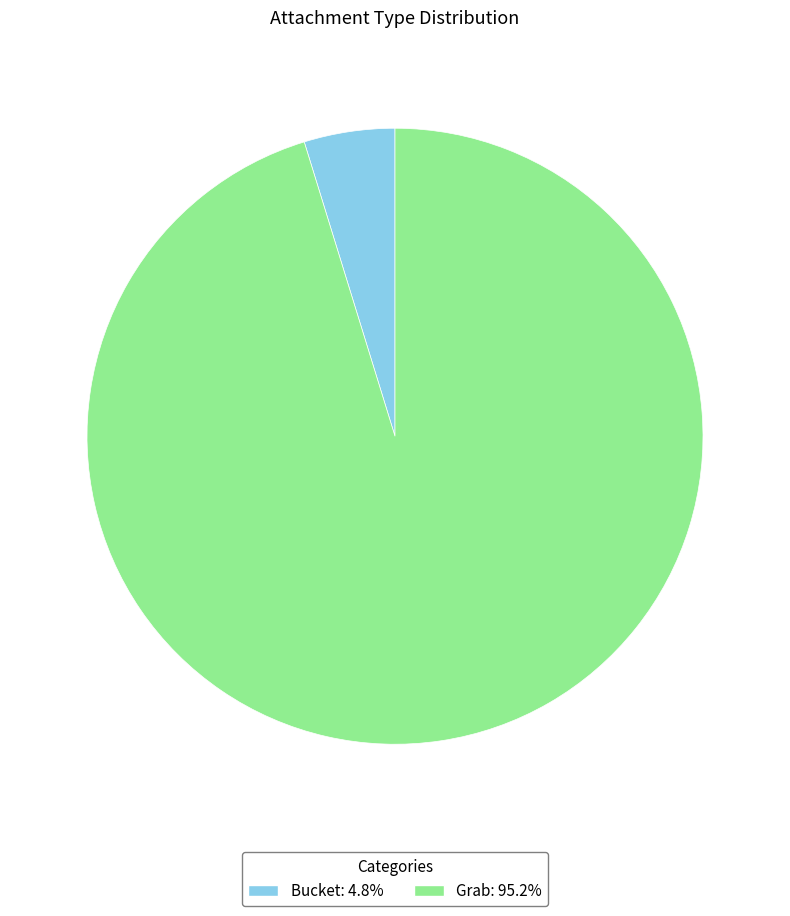

Which has a higher value, Bucket or Grab?

Grab